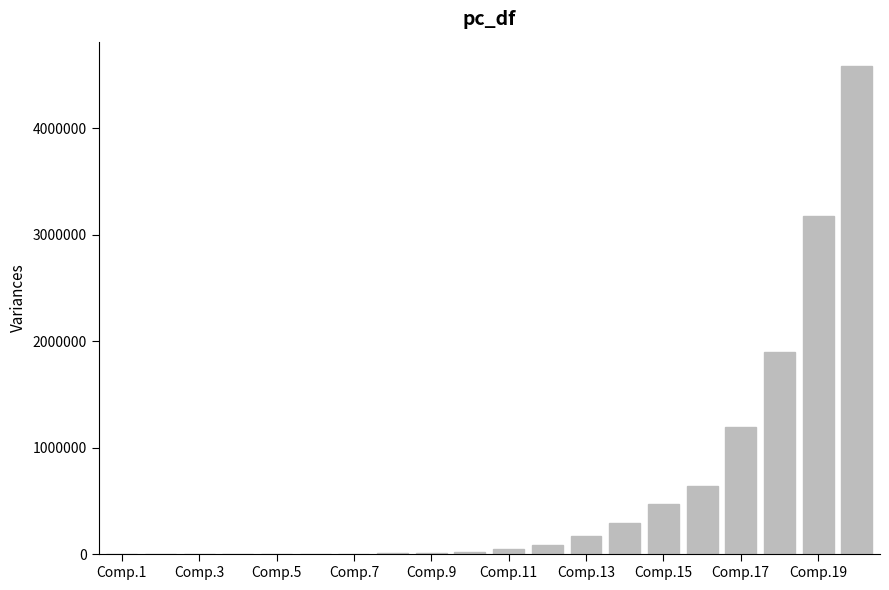

What is the sum of all values?

12618918.6